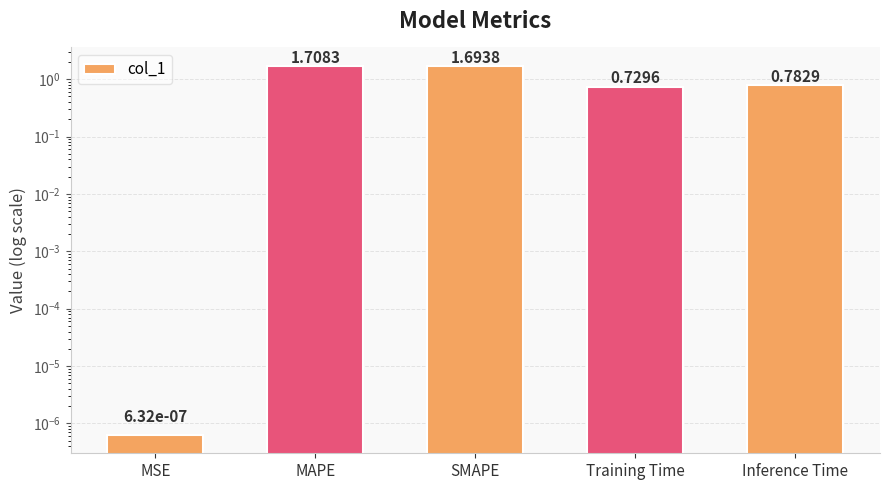

Reading right to left, what are all the values shown in this chart?

Inference Time=0.8	Training Time=0.7	SMAPE=1.7	MAPE=1.7	MSE=0.0